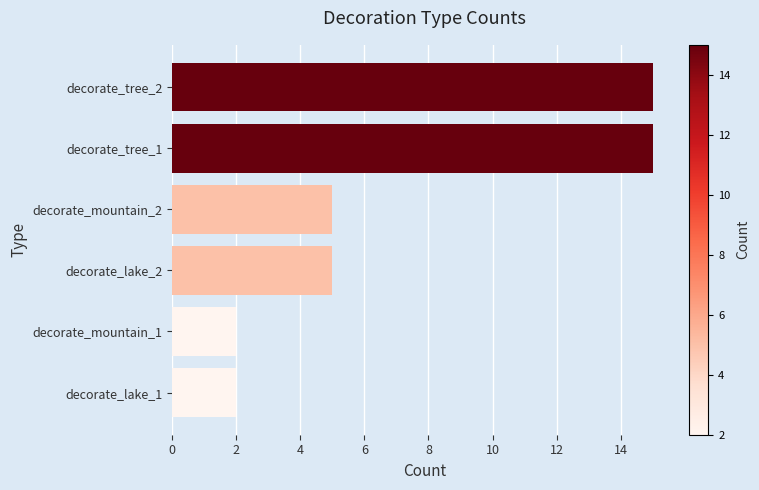

What is the ratio of the value at decorate_lake_2 to the value at decorate_mountain_2?

1.0